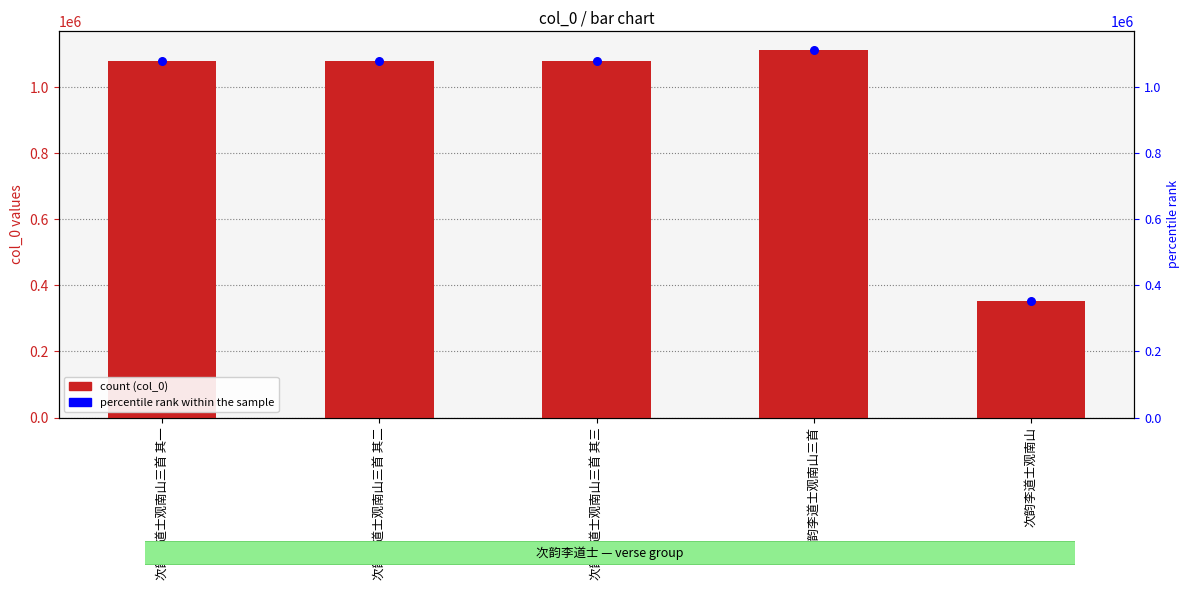

At how many categories does at least one series exceed 966226?

4